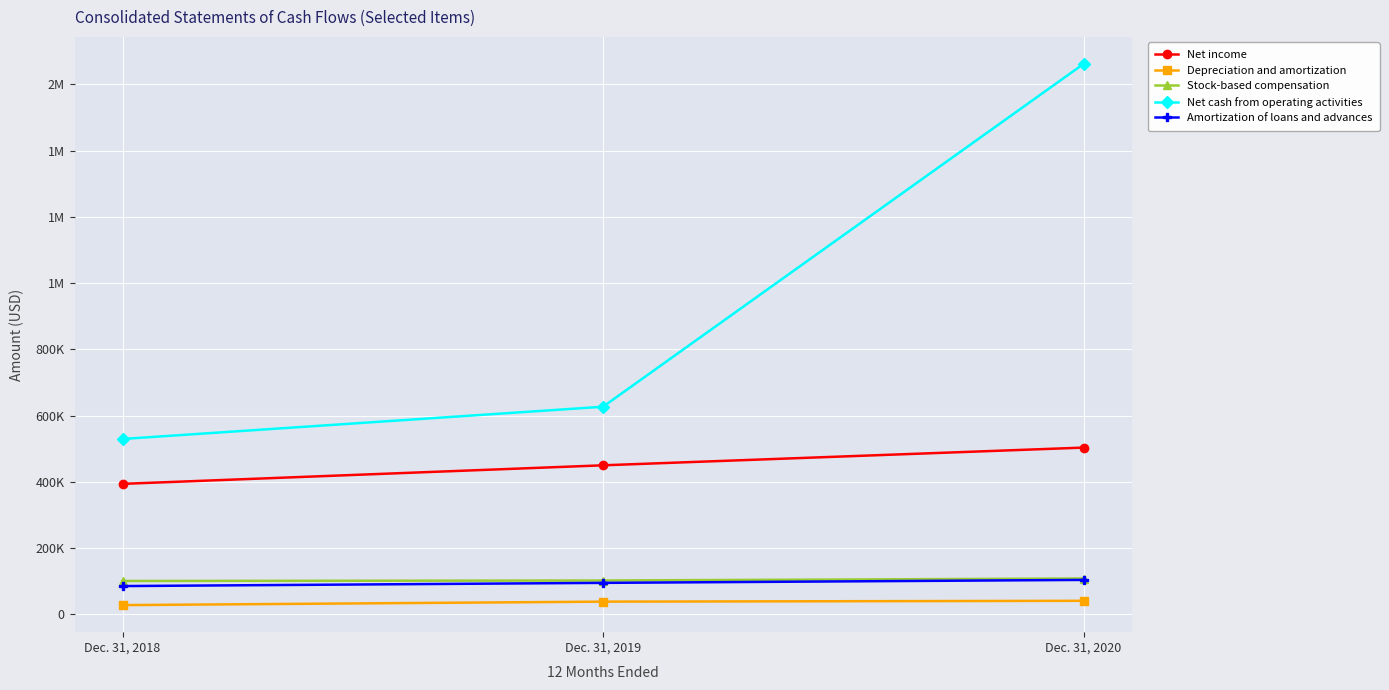

Is this an area chart (filled region under the line)?

No